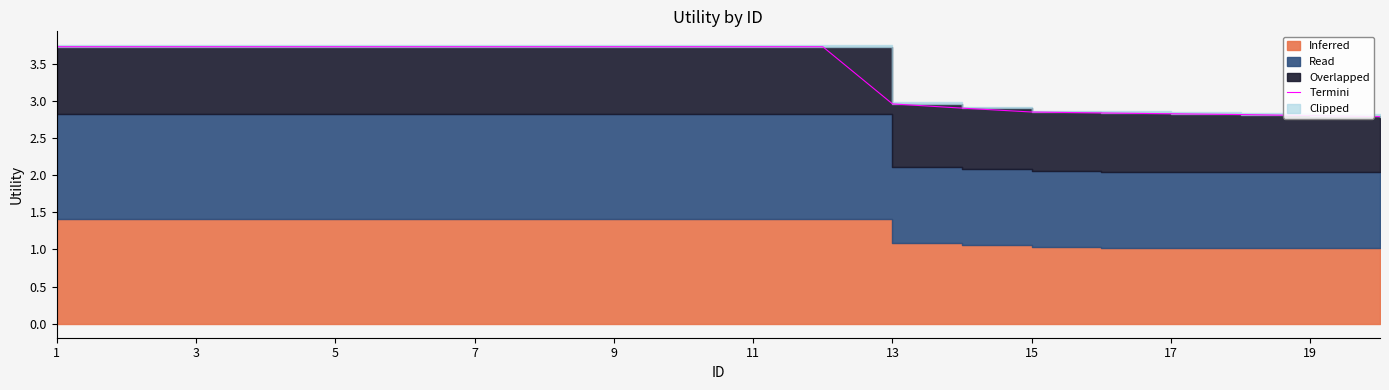

Reading left to right, list all the values displayed in this chart.

3.7	3.7	3.7	3.7	3.7	3.7	3.7	3.7	3.7	3.7	3.7	3.7	3.0	2.9	2.9	2.8	2.8	2.8	2.8	2.8